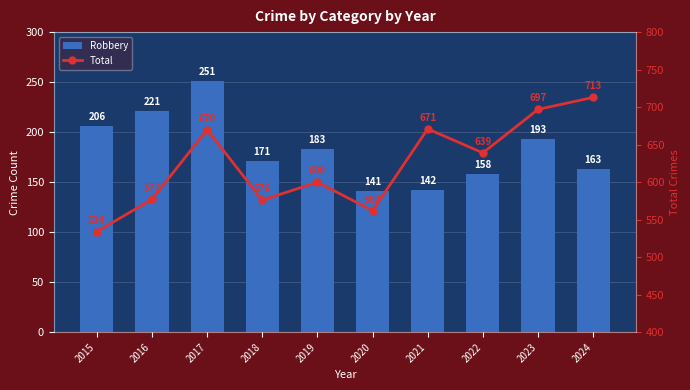

True or false: Robbery has a value of 193 at 2023.

True